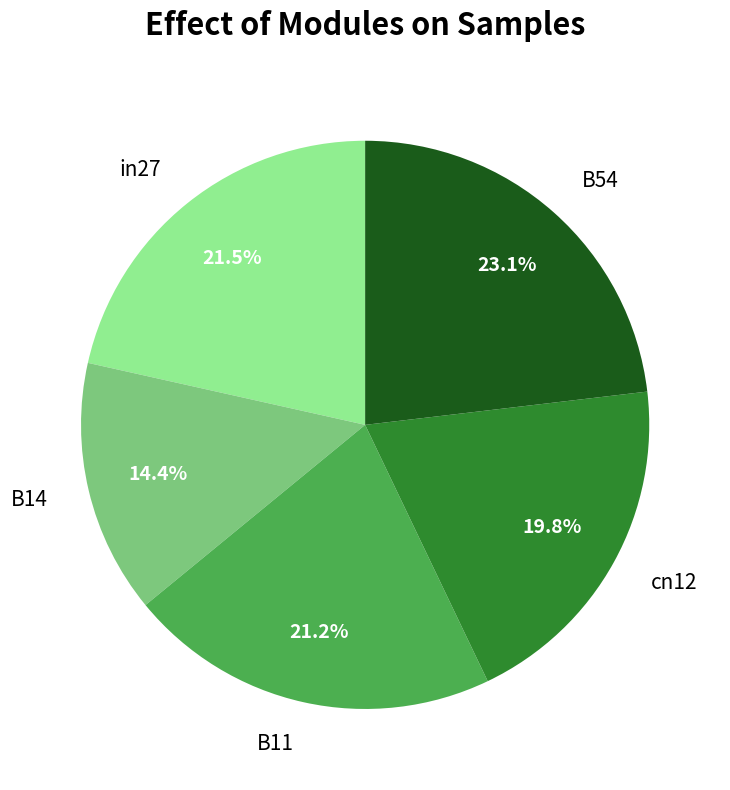

Combined, do in27 and B54 account for over 50%?

No